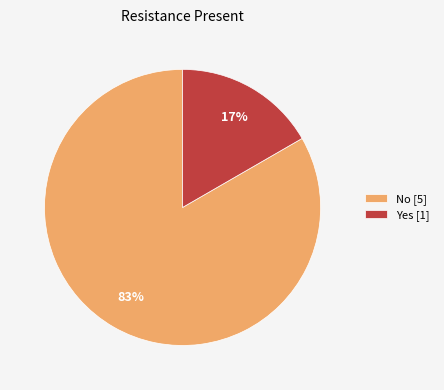

Combined, do No [5] and Yes [1] account for over 50%?

Yes